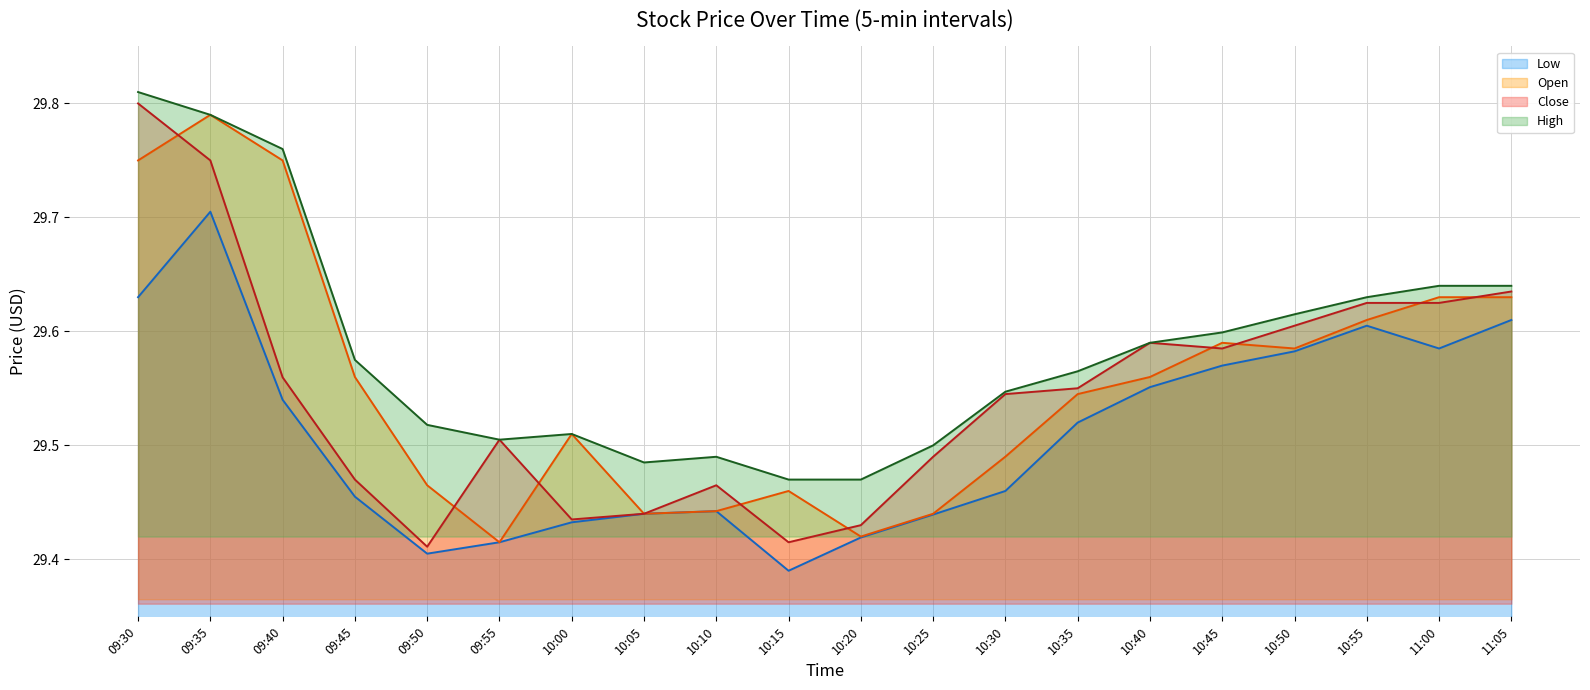

What is the label of the 6th point from the left?

09:55